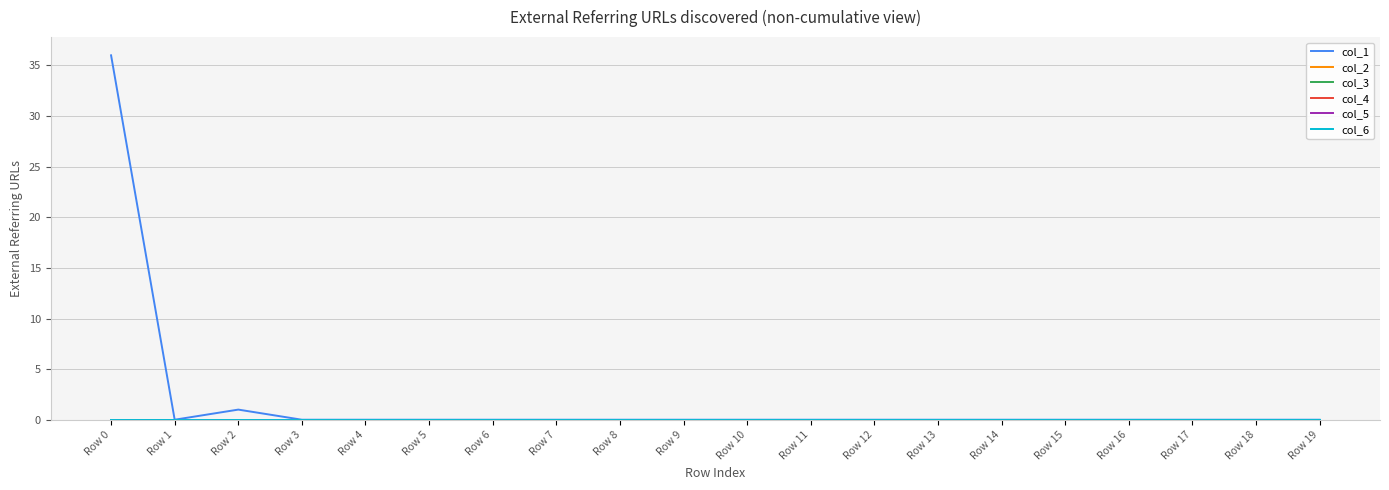

Which series has the largest range (max minus min)?

col_1